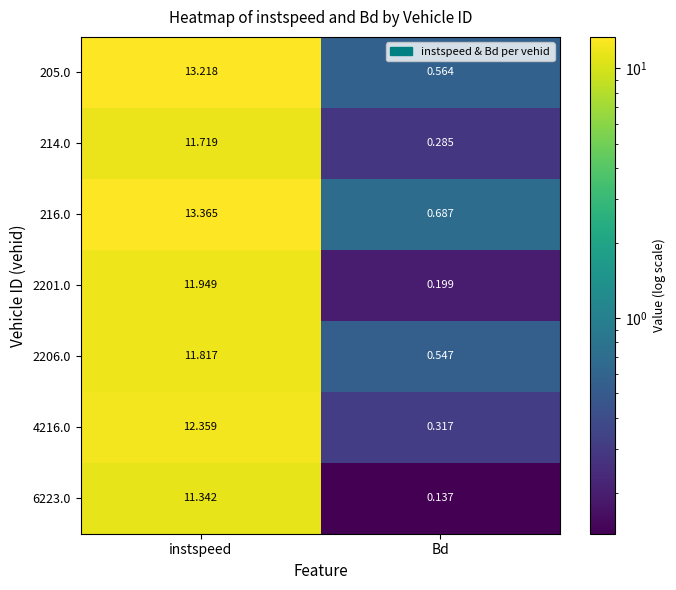

At which label does 4216.0 first exceed 12?

instspeed